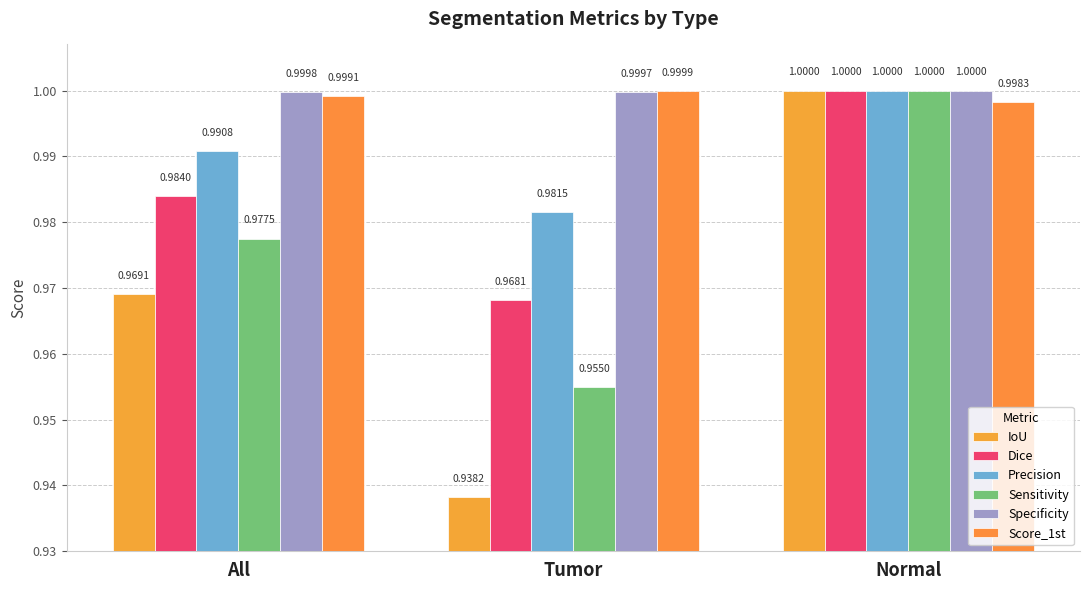

Rank the series at All from lowest to highest value.

IoU, Sensitivity, Dice, Precision, Score_1st, Specificity